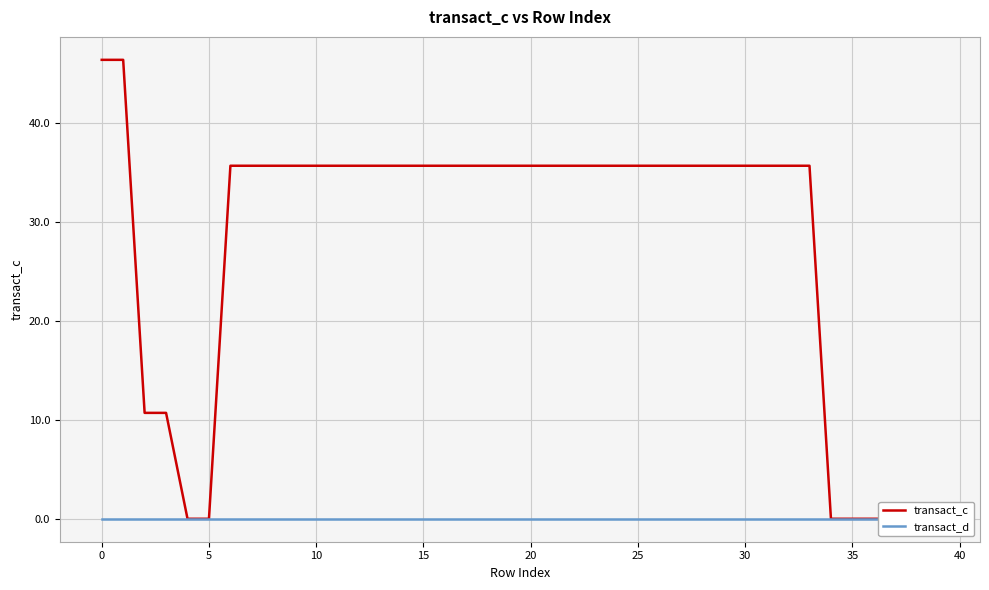

True or false: transact_c has more than 2 interior local peaks.

False